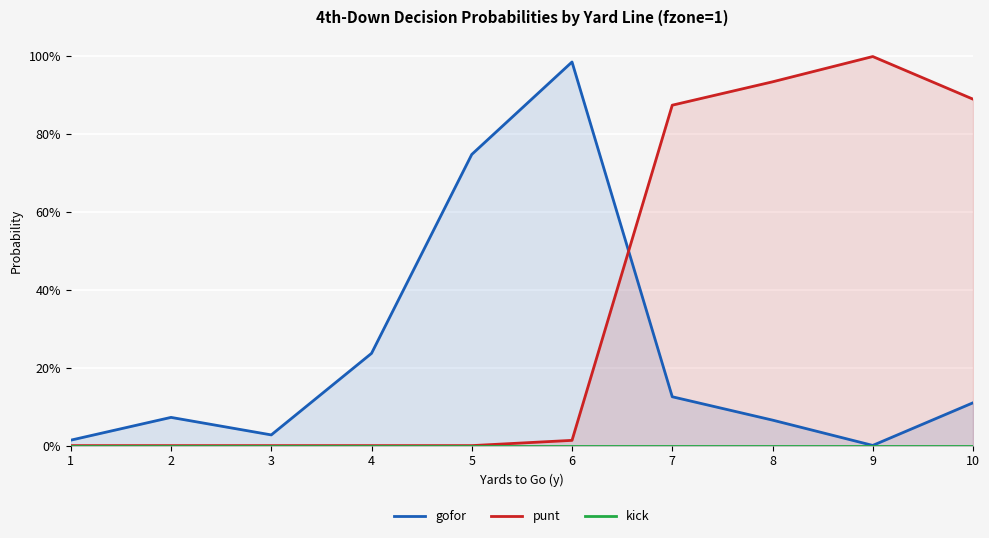

True or false: gofor and kick intersect in this chart.

False